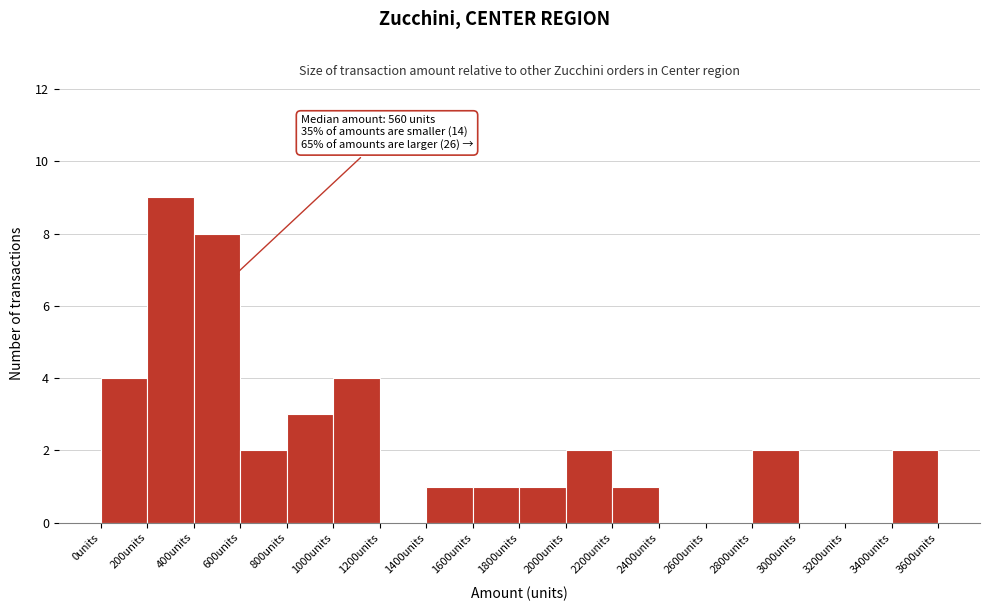

Over which range of the x-axis is the bar tallest?

200 to 400